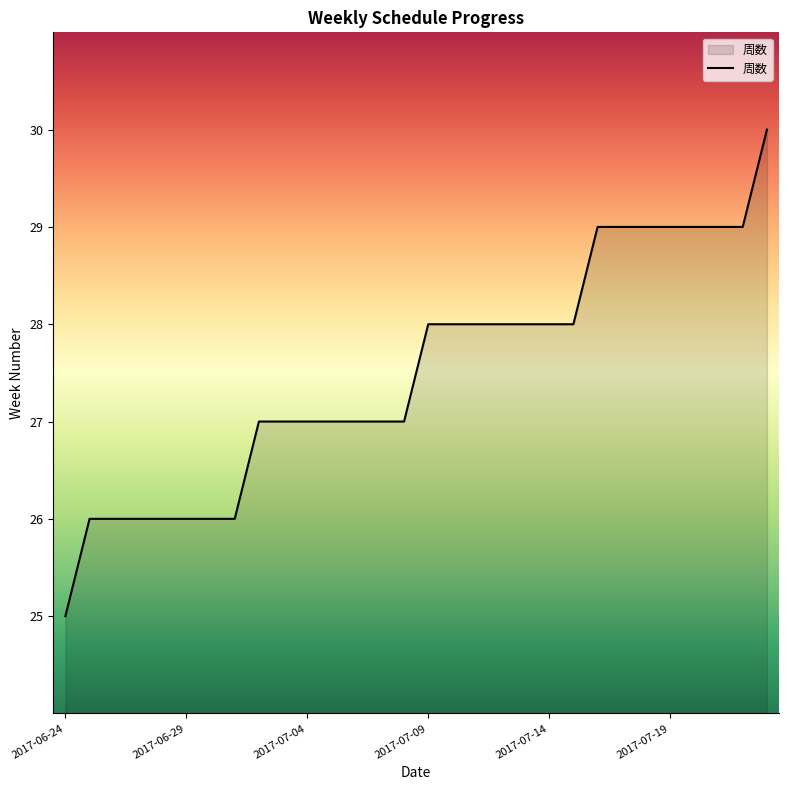

Reading left to right, extract all data points from this chart.

25	26	26	26	26	26	26	26	27	27	27	27	27	27	27	28	28	28	28	28	28	28	29	29	29	29	29	29	29	30